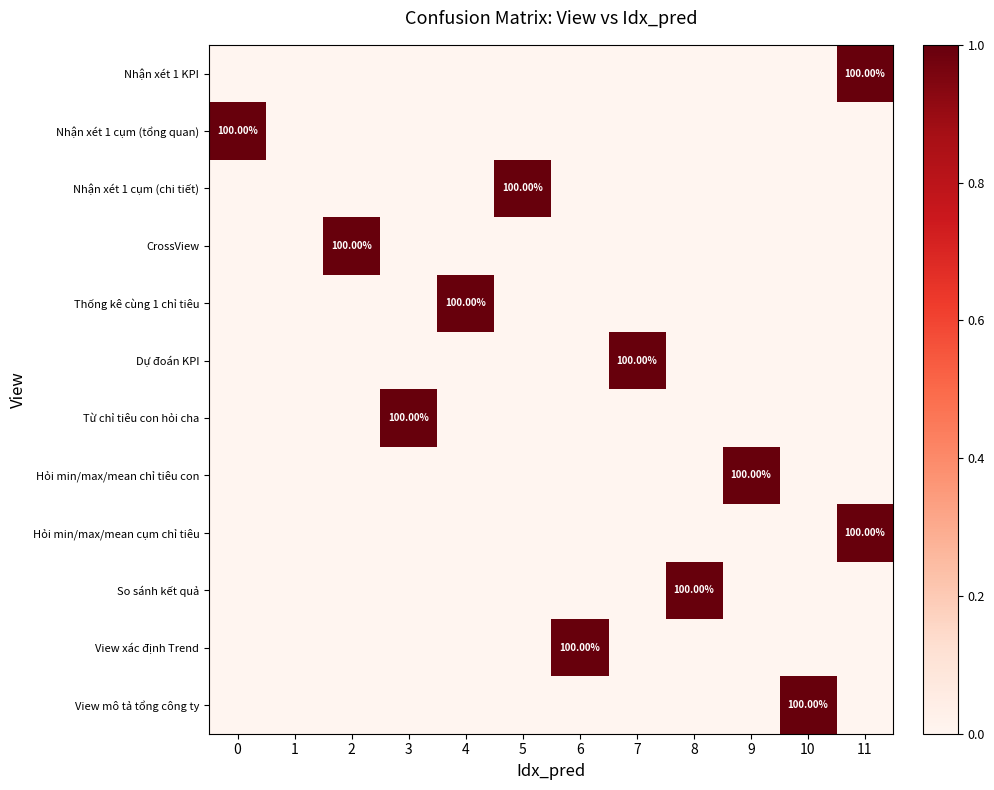

How many Hỏi min/max/mean chỉ tiêu con values are between 0 and 1?

12